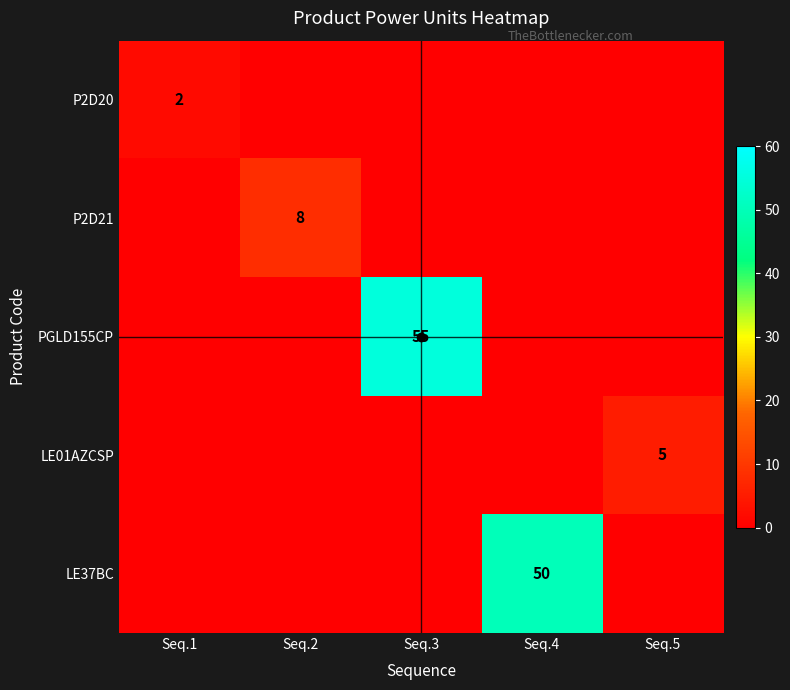

Which has a higher value, Seq.5 or Seq.2?

Seq.5